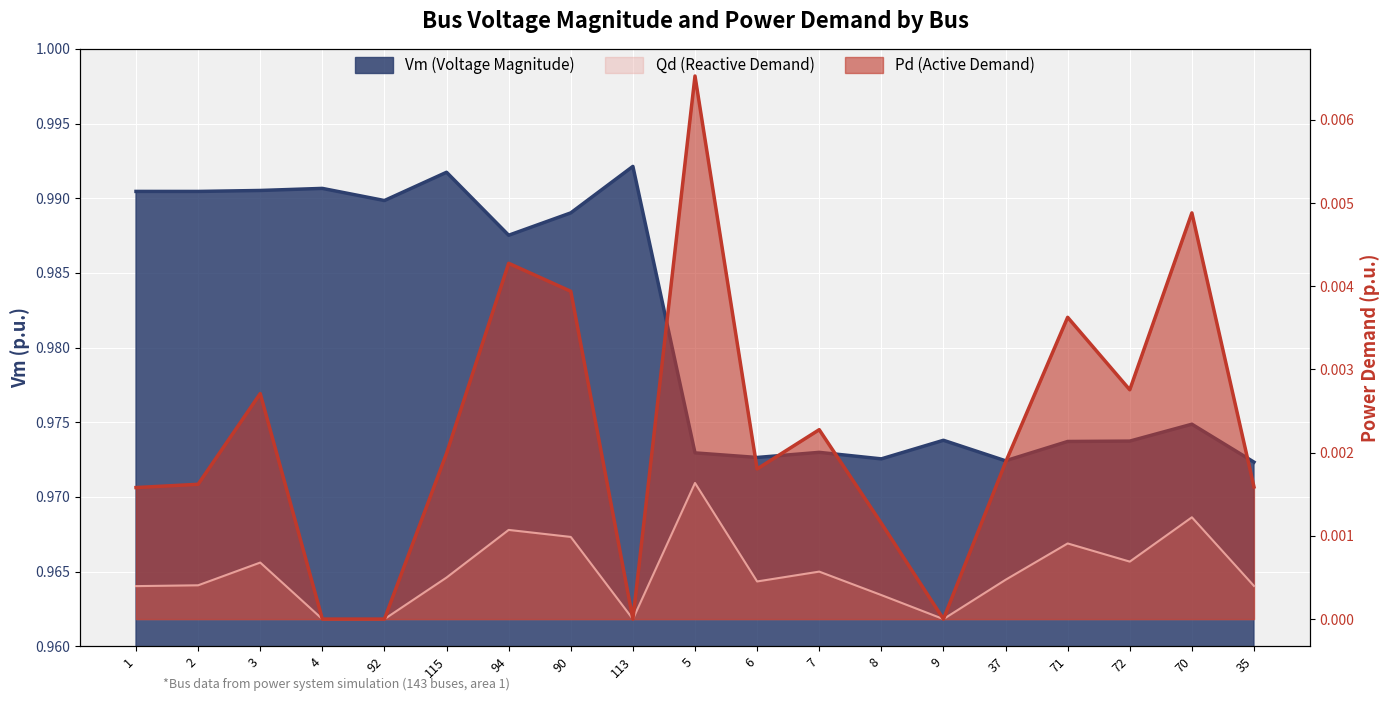

List the labels in order of Qd value, smallest first.

4, 92, 113, 9, 8, 1, 35, 2, 6, 37, 115, 7, 3, 72, 71, 90, 94, 70, 5